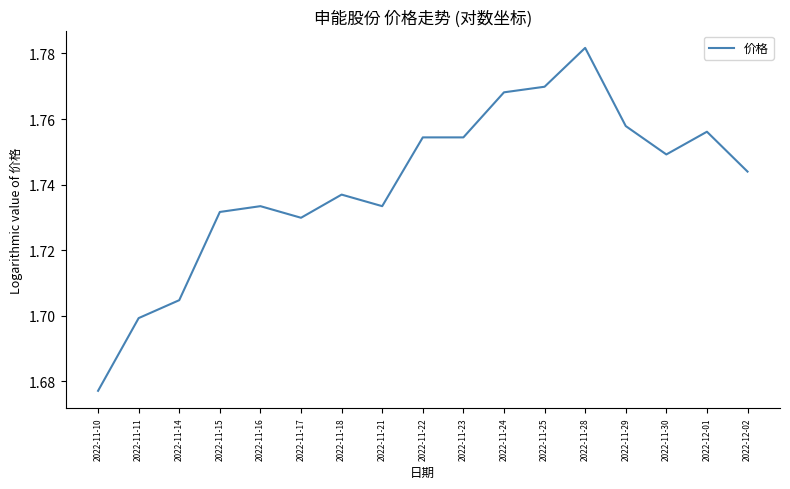

How many lines are shown in the chart?

1